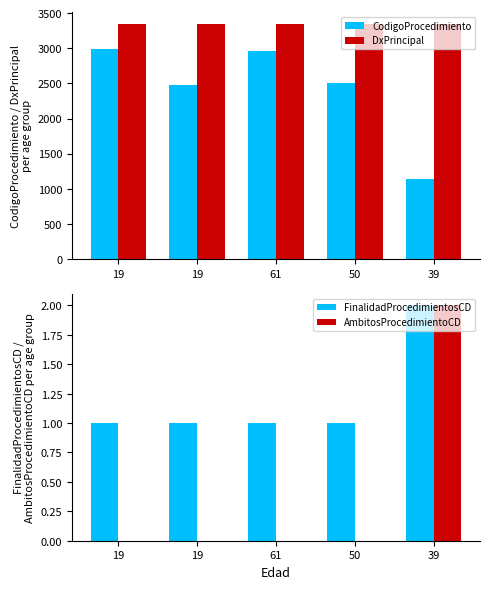

The CodigoProcedimiento series shows 1490 at 19. True or false?

False